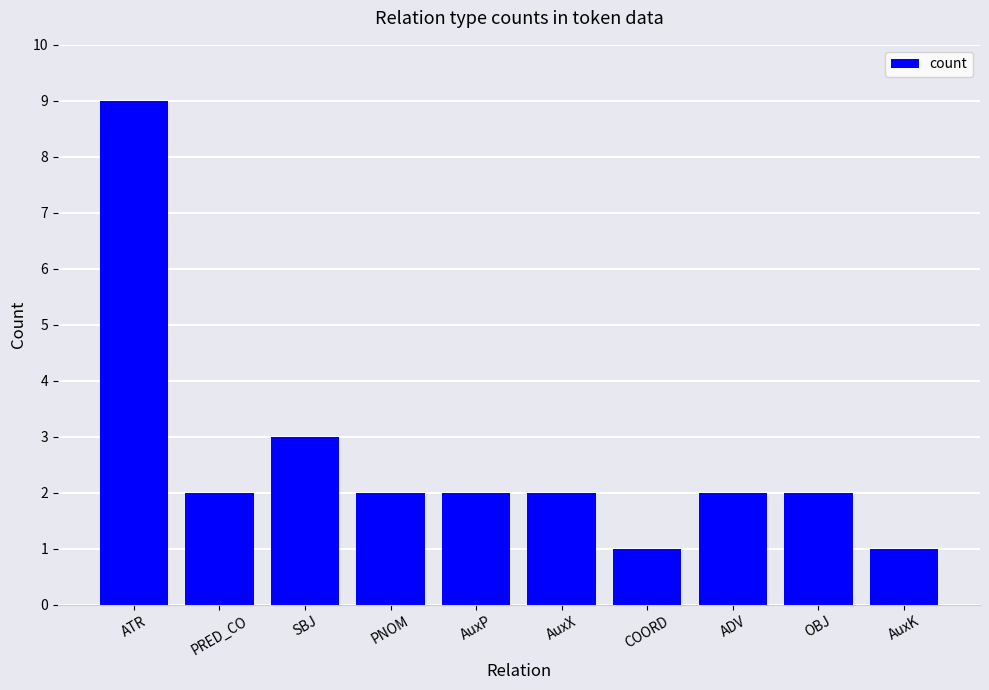

How many categories are shown in the chart?

10